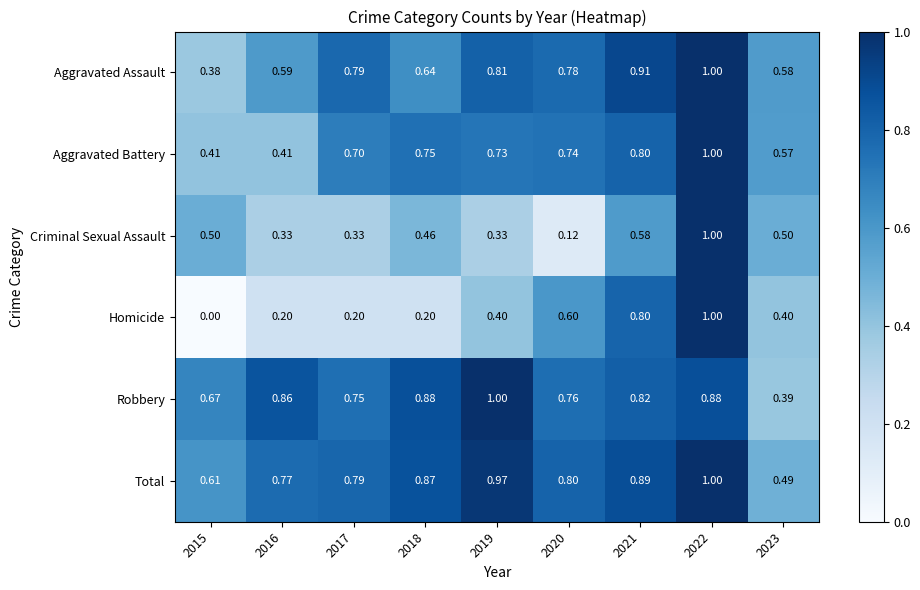

Which series has the widest spread of values?

Homicide